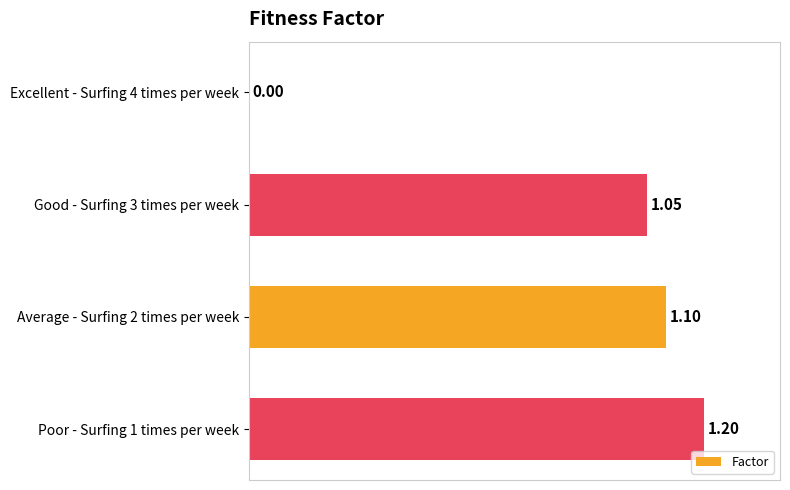

Between Excellent - Surfing 4 times per week and Good - Surfing 3 times per week, which is larger?

Good - Surfing 3 times per week